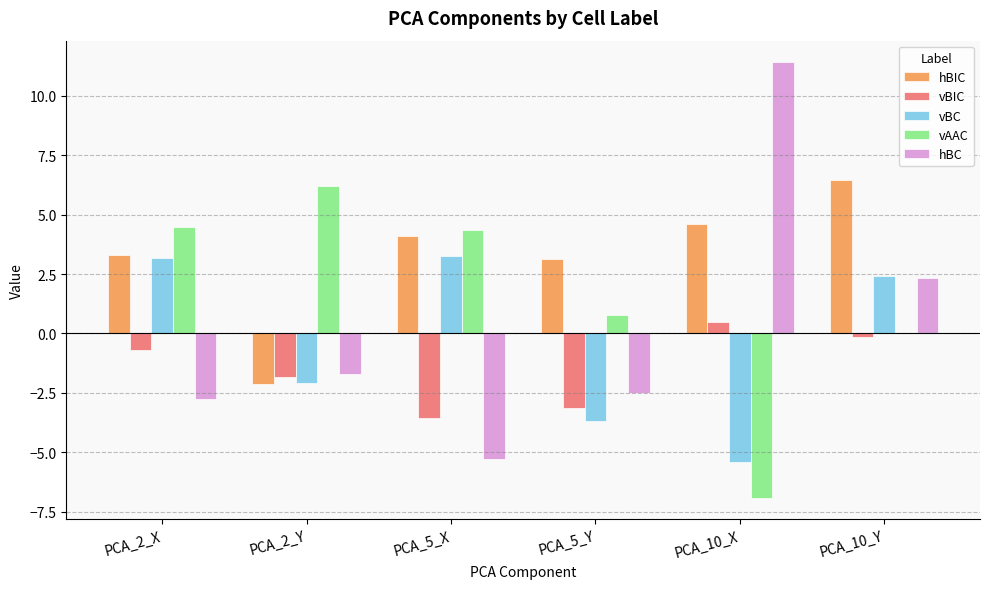

True or false: vBIC has a value of -3.2 at PCA_5_Y.

True